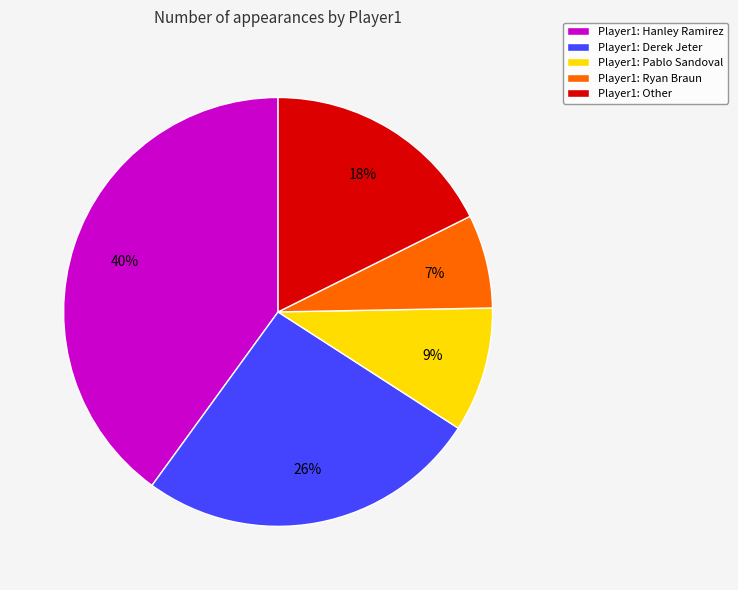

Is it true that Player1: Ryan Braun is 1% of the pie?

False